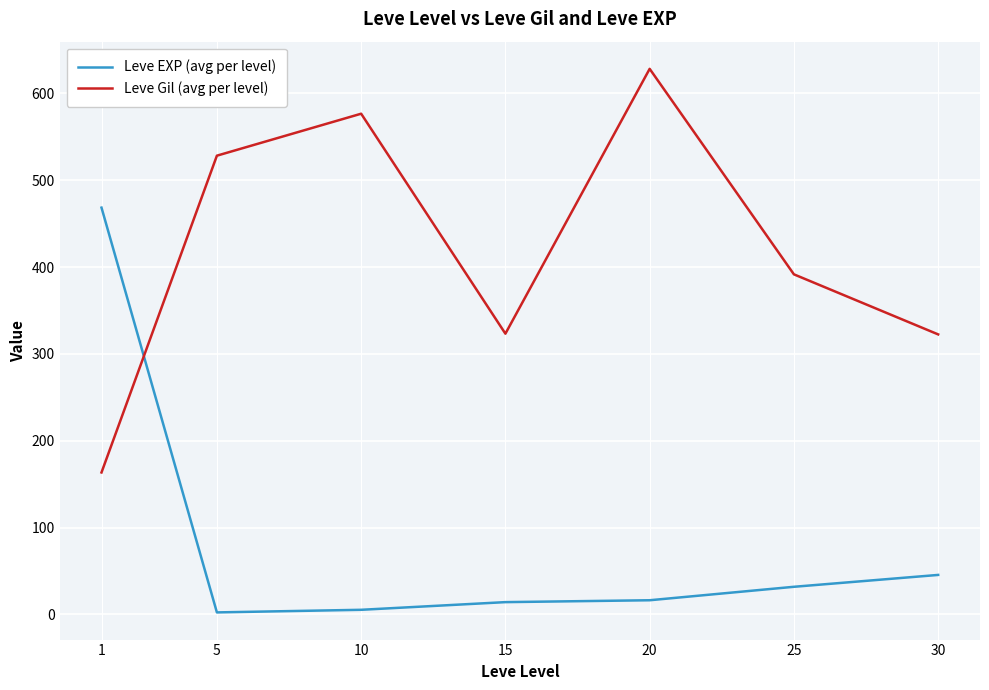

What is the spread (max minus min) of values at 20?

612.0